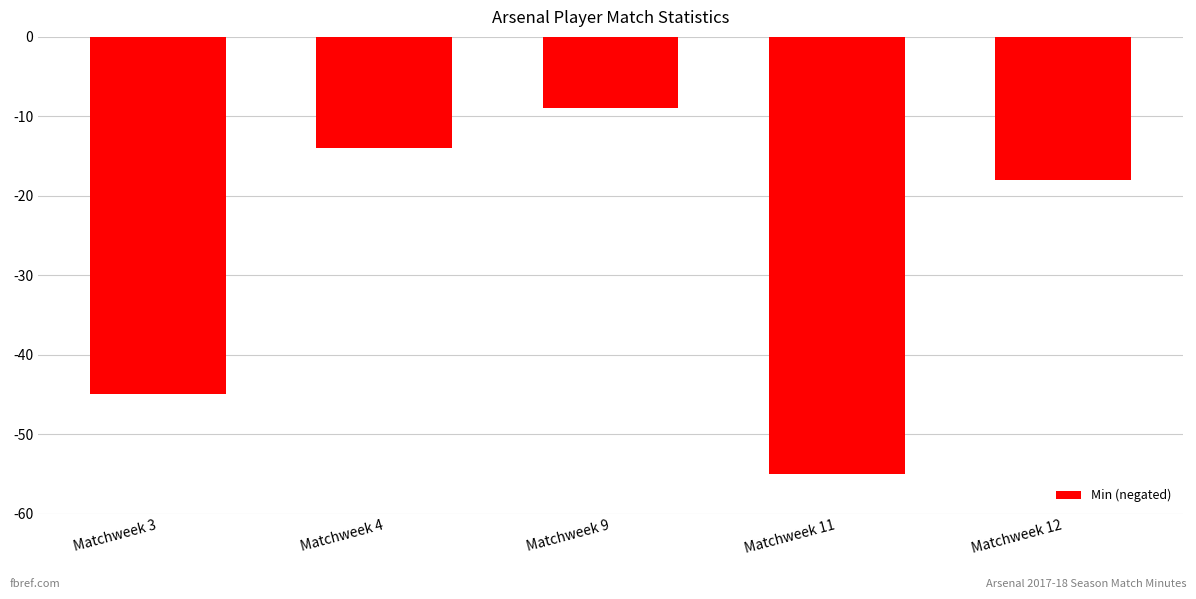

What is the difference between the maximum and minimum values?

46